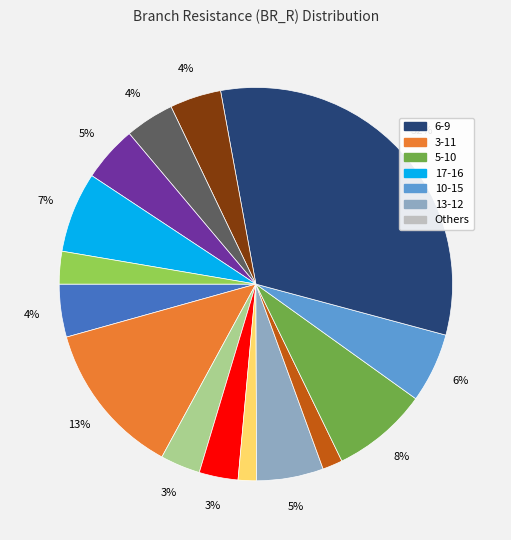

Is there a majority slice in this chart?

No